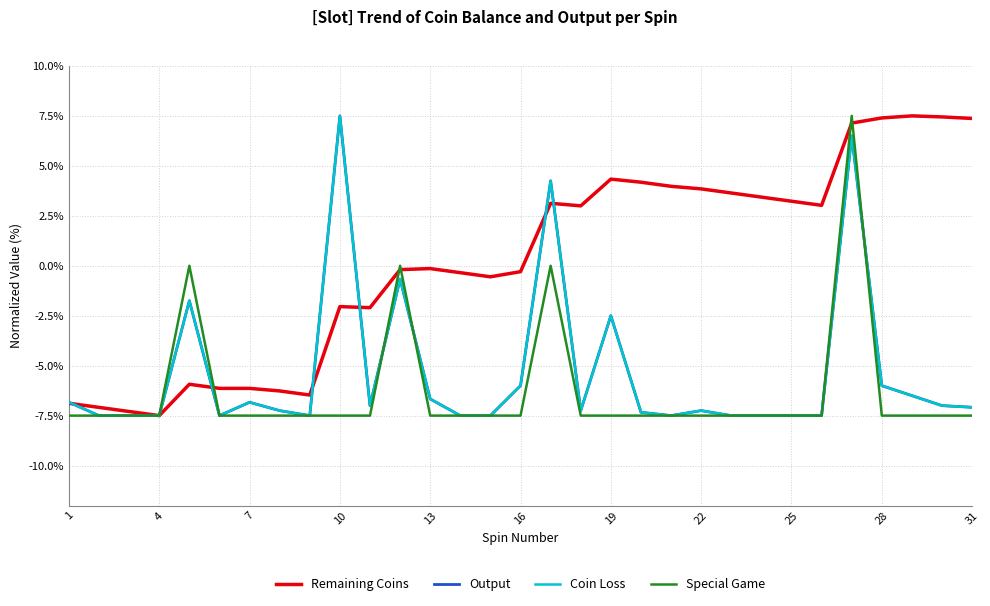

Does the chart have visible grid lines?

Yes